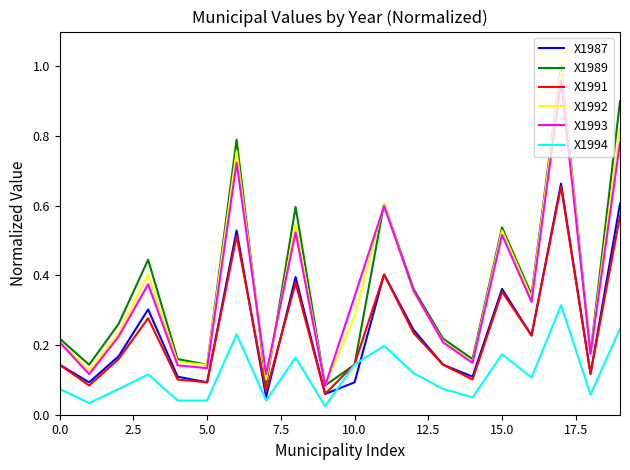

True or false: X1993 and X1991 intersect in this chart.

False